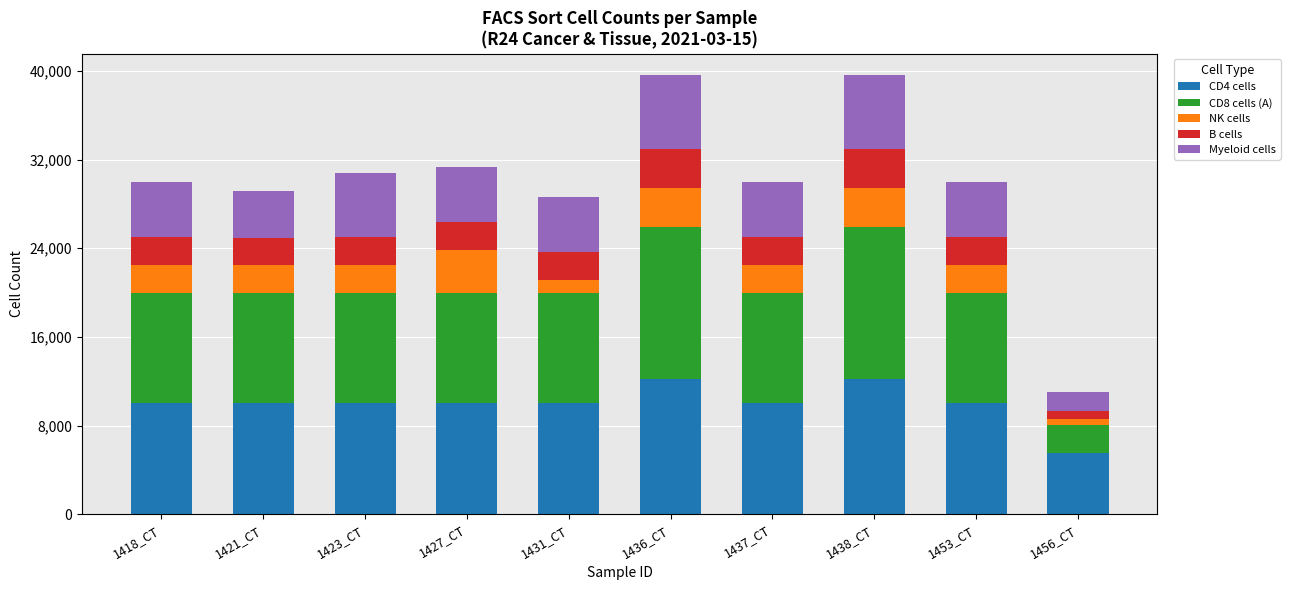

Is it true that CD4 cells equals 10000 at 1437_CT?

True